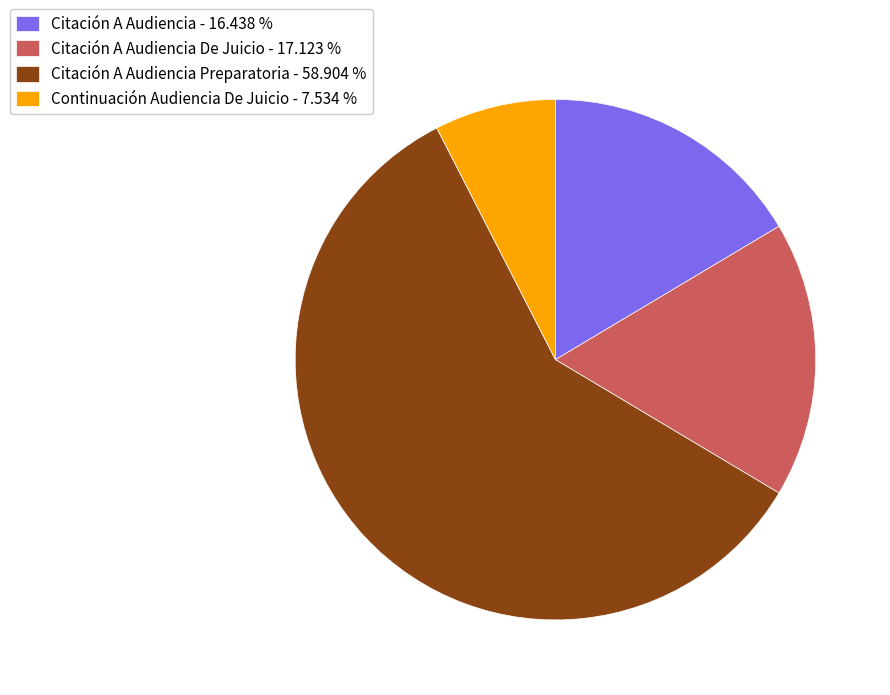

Count the number of slices in the pie.

4